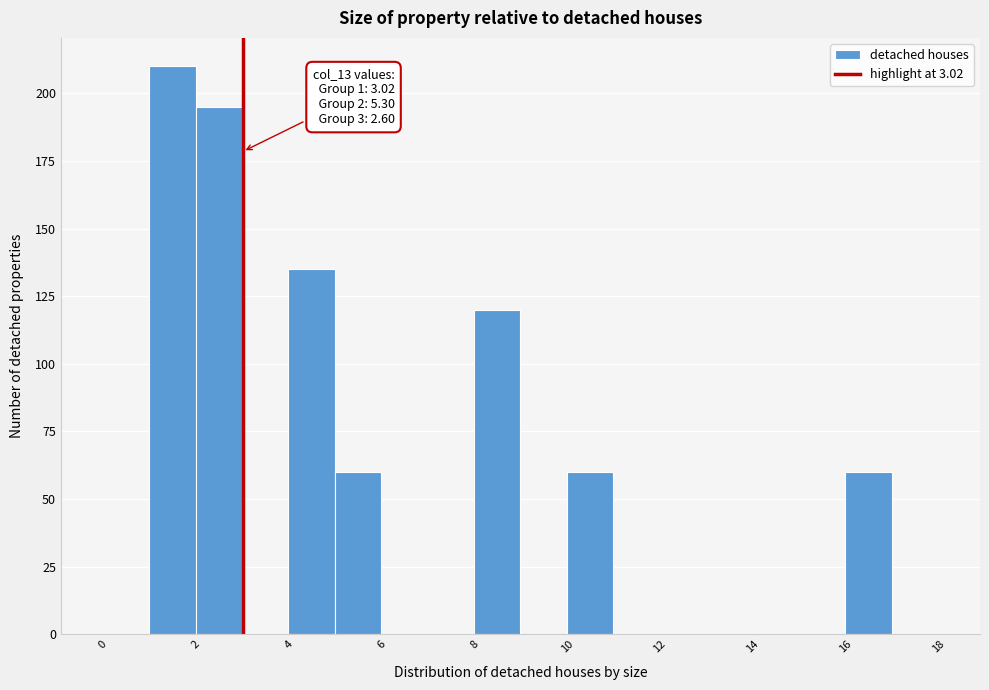

Which range on the x-axis has the tallest bar?

1 to 2